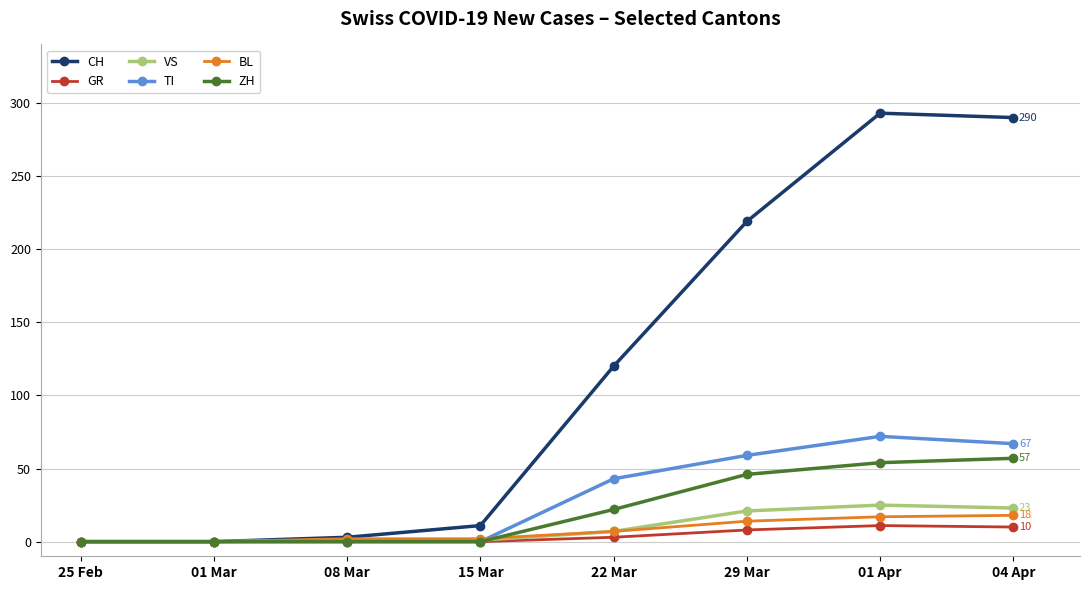

What is the greatest value displayed?

293